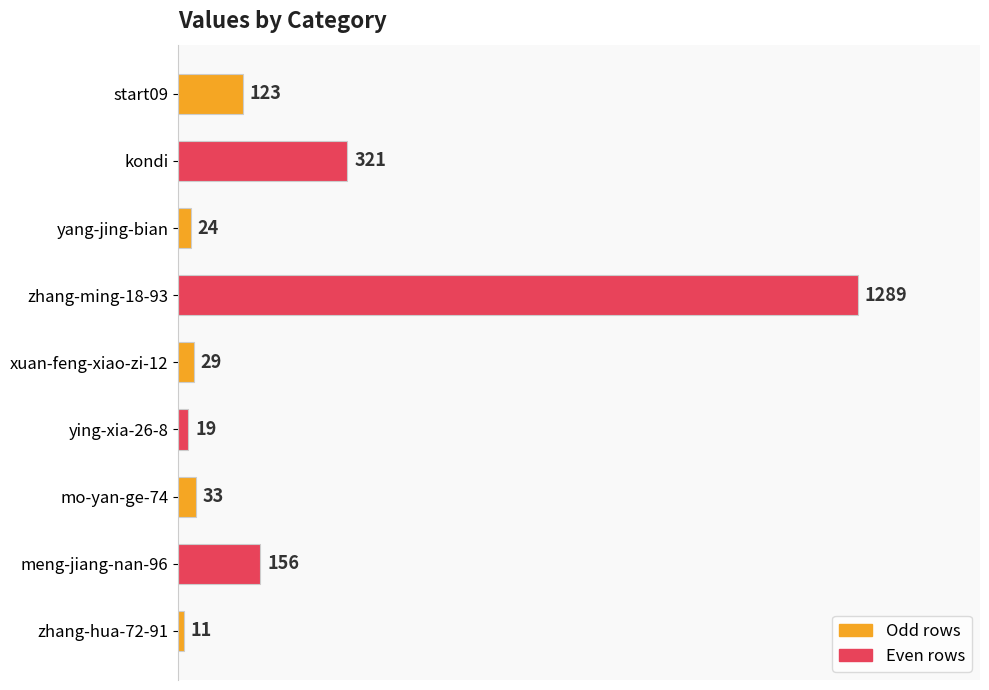

Reading top to bottom, extract all data points from this chart.

123	321	24	1289	29	19	33	156	11